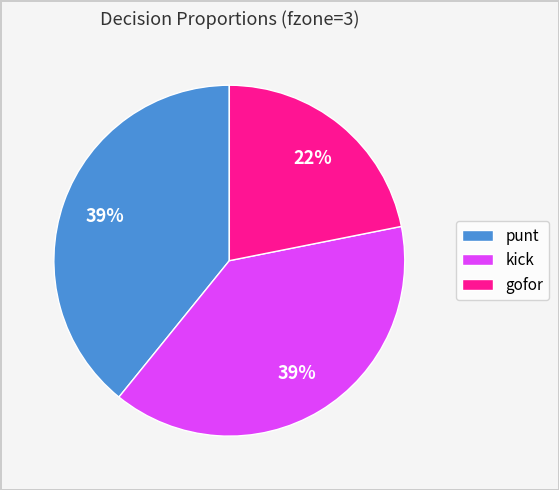

To the nearest percent, what is the difference between the gofor and punt slice percentages?

17%